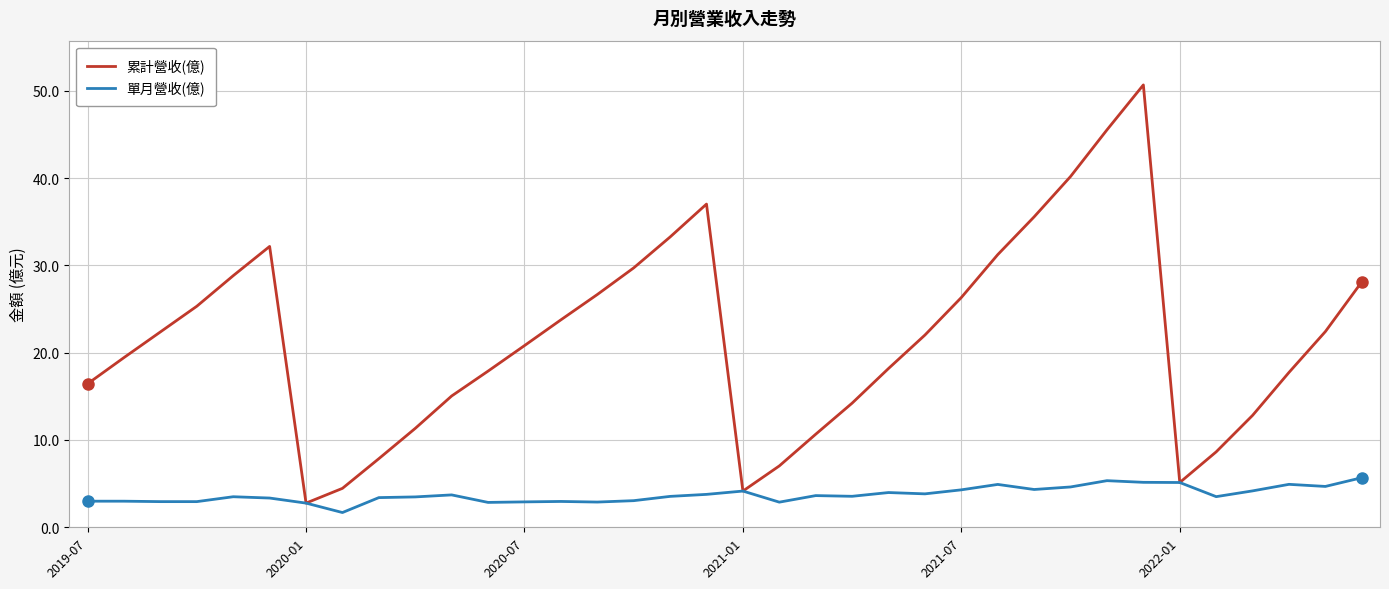

Which series has the widest spread of values?

累計營收(億)